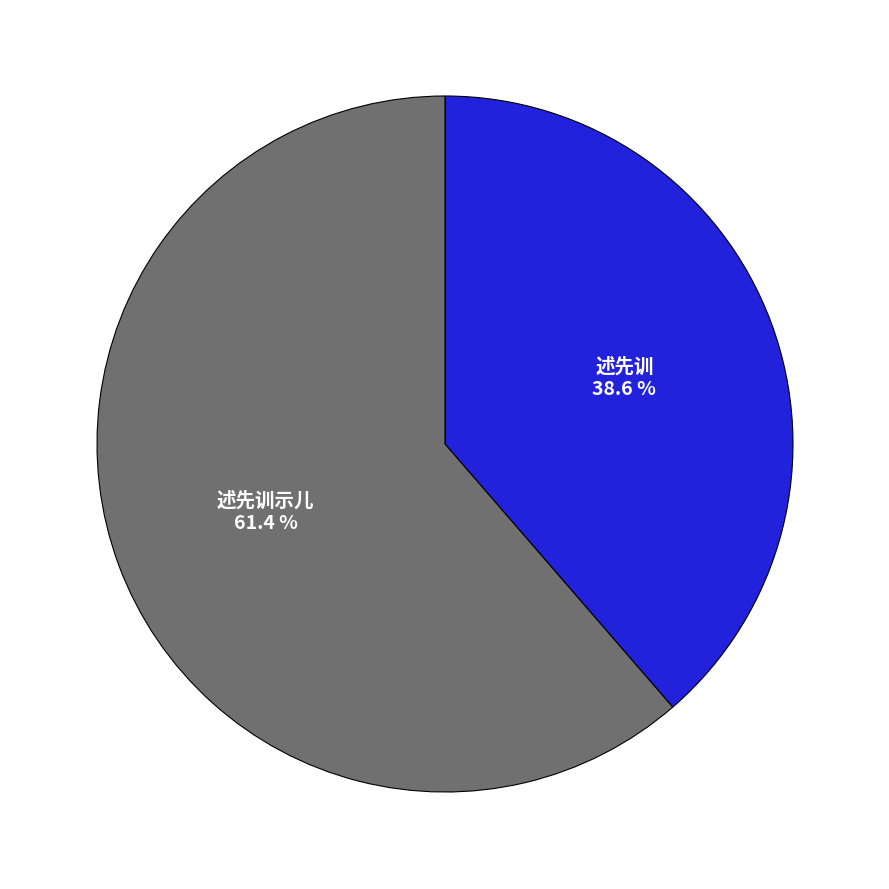

Do 述先训 and 述先训示儿 together represent more than half of the pie?

Yes